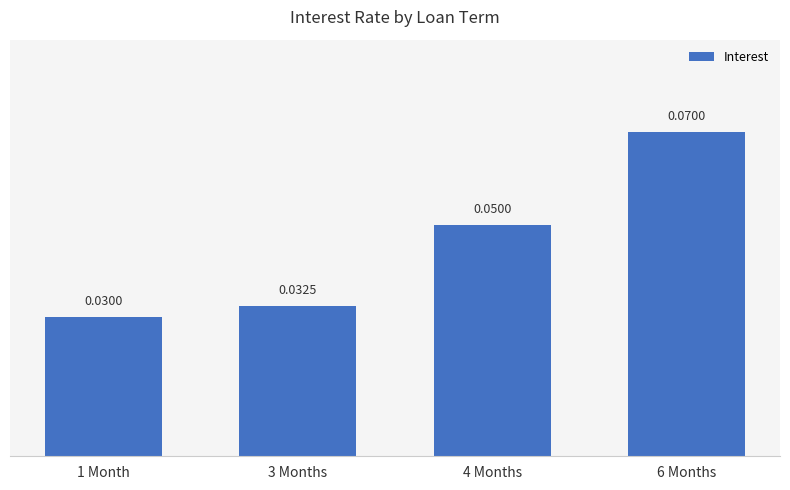

List the labels in order of value, largest first.

6 Months, 4 Months, 3 Months, 1 Month